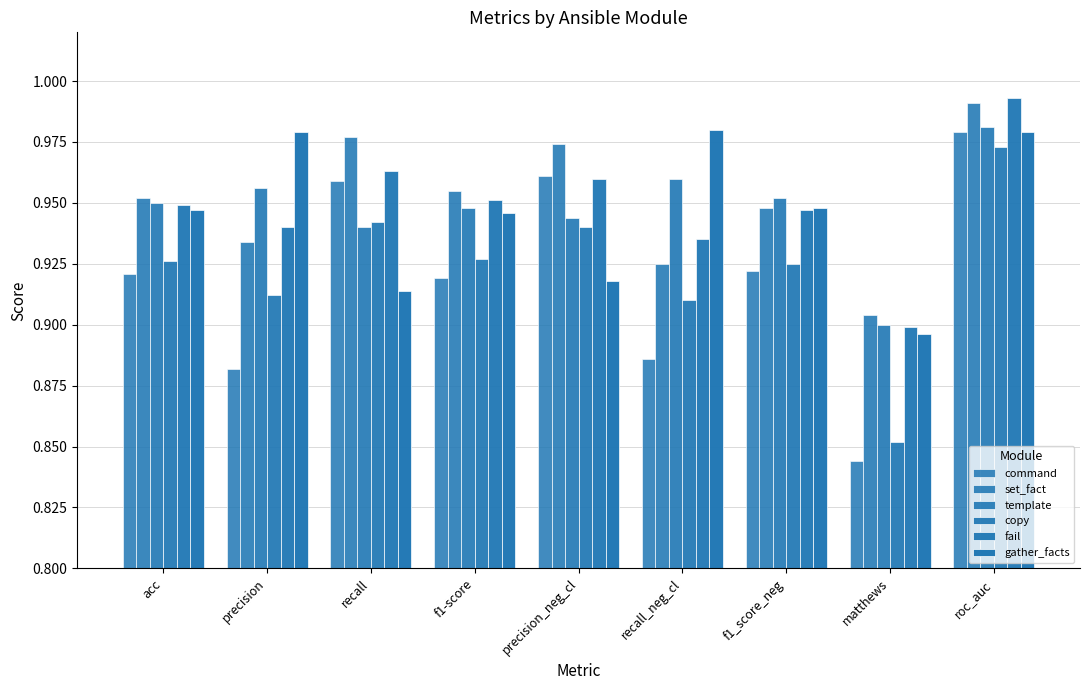

What is the minimum value shown in the chart?

0.8